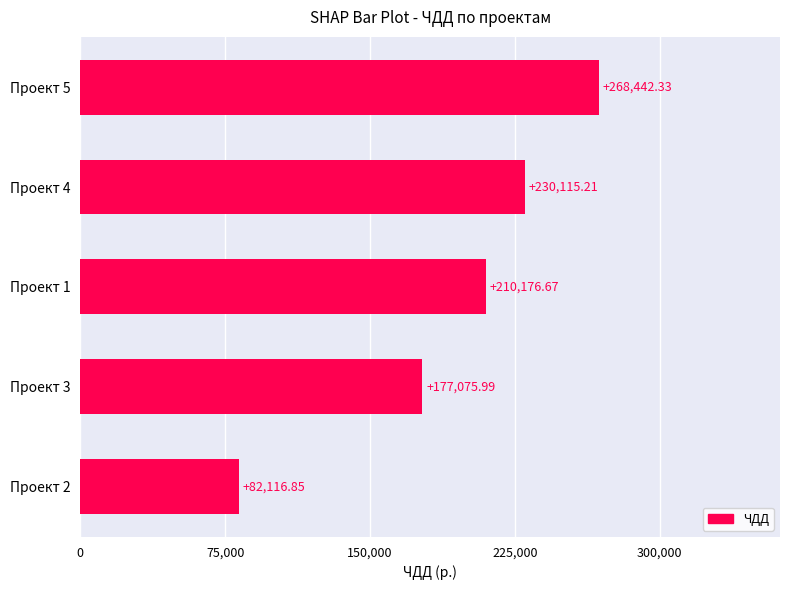

Rank the categories by value from lowest to highest.

Проект 2, Проект 3, Проект 1, Проект 4, Проект 5